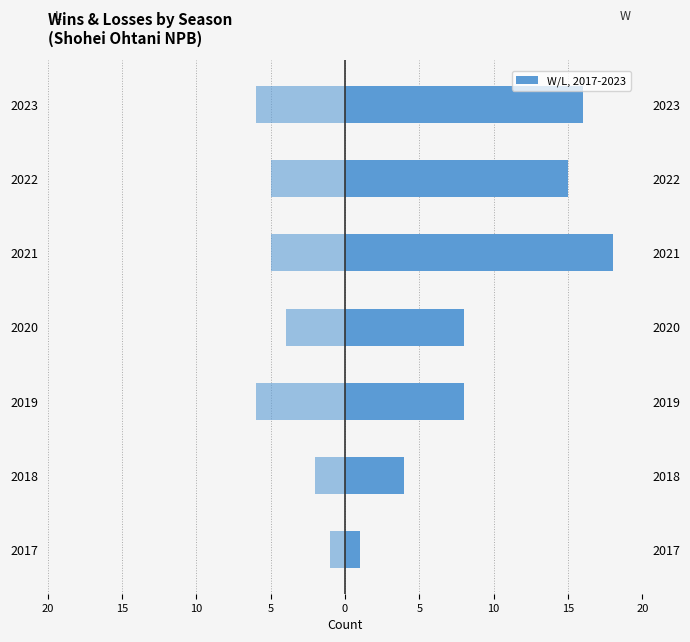

What is the difference between the highest and lowest values at 10?

14